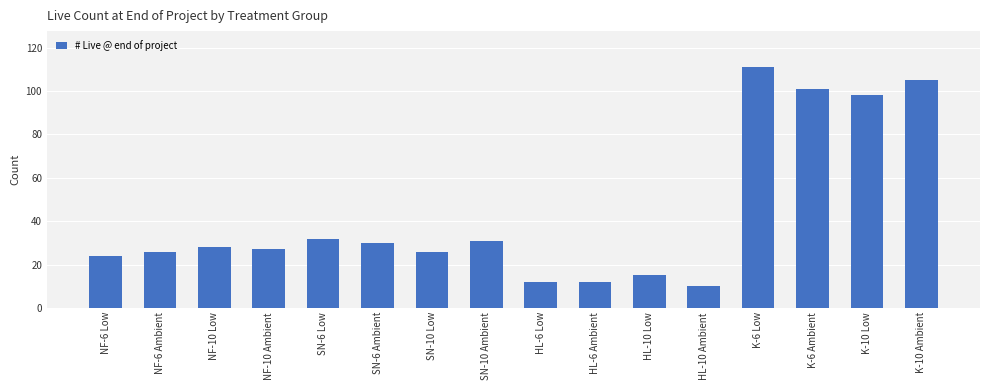

What is the greatest value displayed?

111